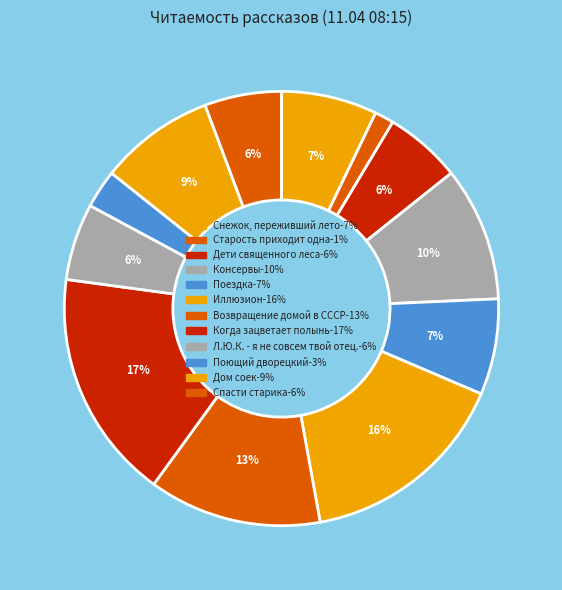

How many segments does this pie chart have?

12